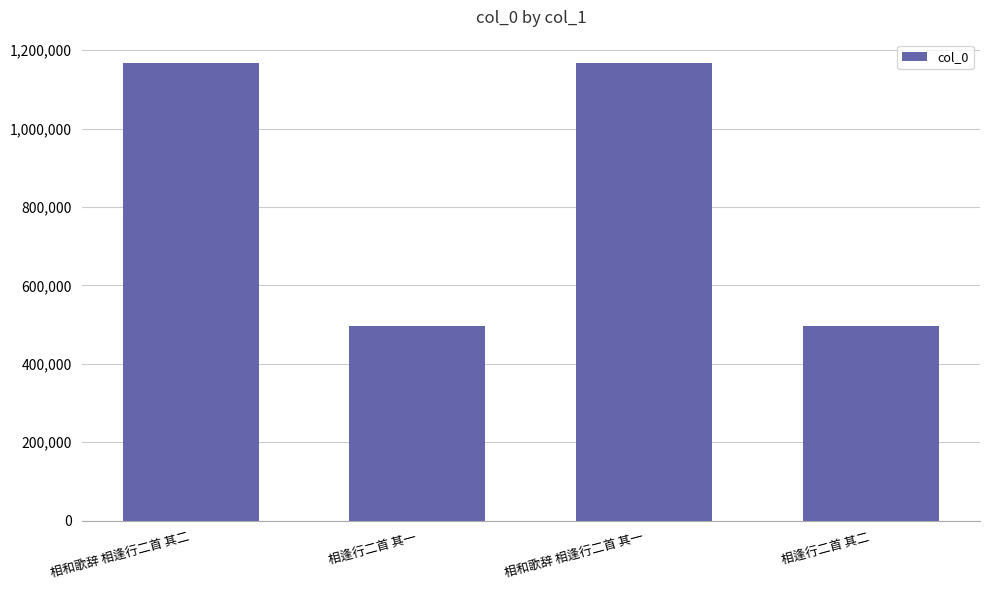

Is it true that the value at 相和歌辞 相逢行二首 其一 is 1656814?

False